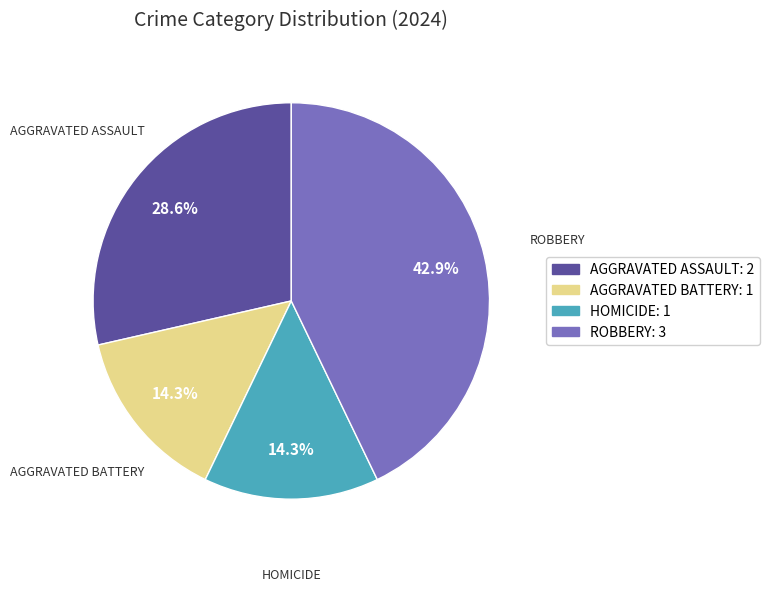

Is there any slice that represents more than half of the pie?

No